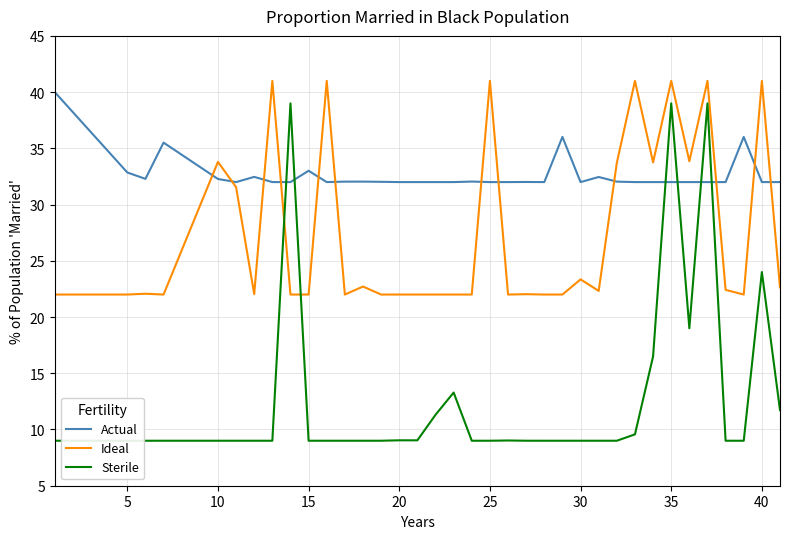

Which series has the largest range (max minus min)?

Sterile